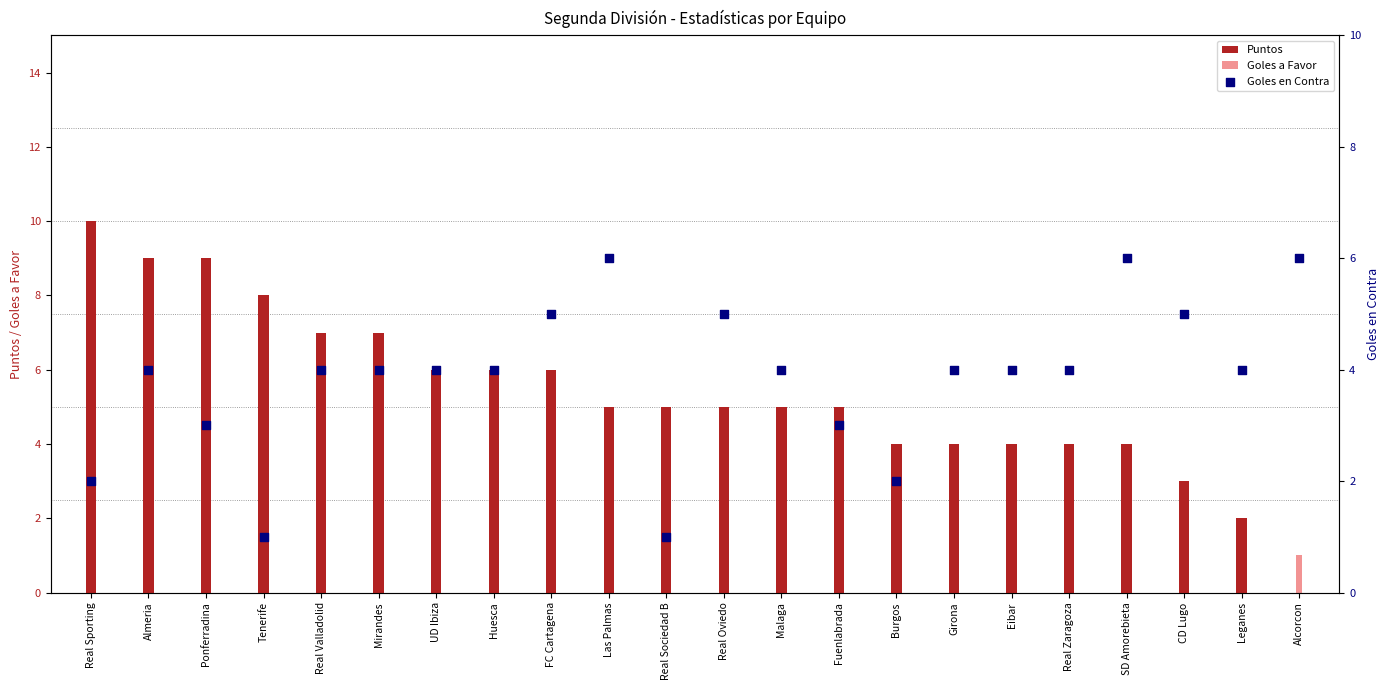

What are all the series names shown in the legend?

Puntos, Goles a Favor, Goles en Contra